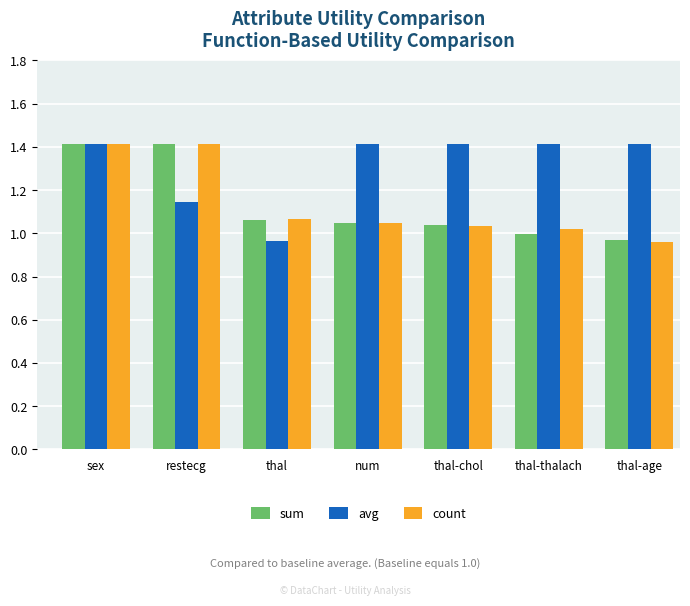

At which label is sum closest to 1?

thal-thalach